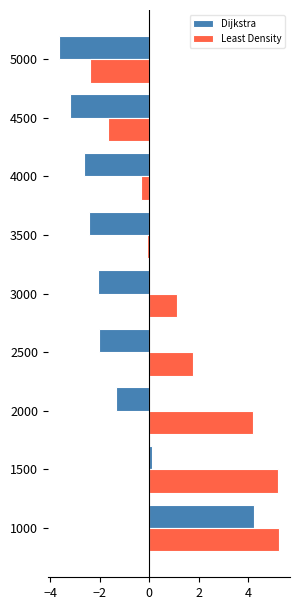

Which category has the lowest value across all series?

5000